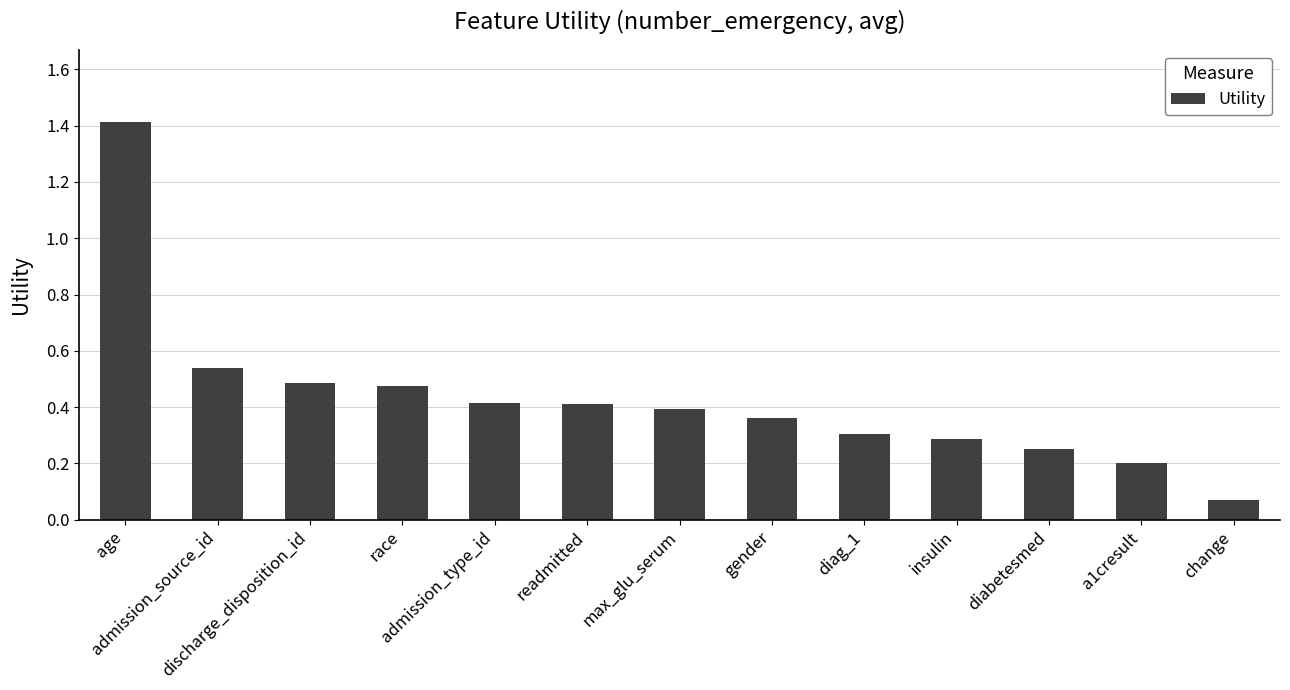

Are the bars grouped side by side (vs. stacked)?

No